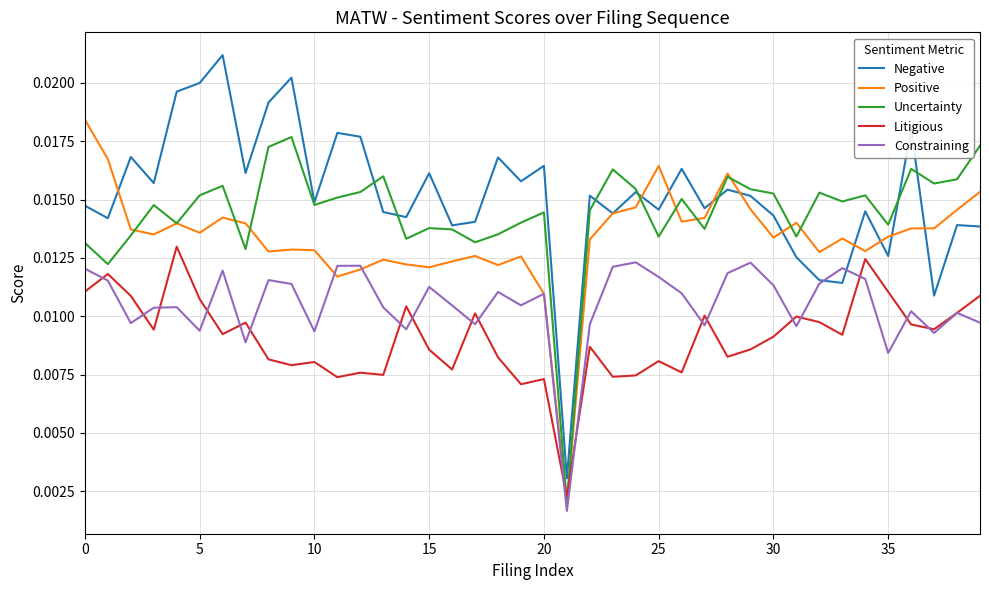

Which series has the largest range (max minus min)?

Negative